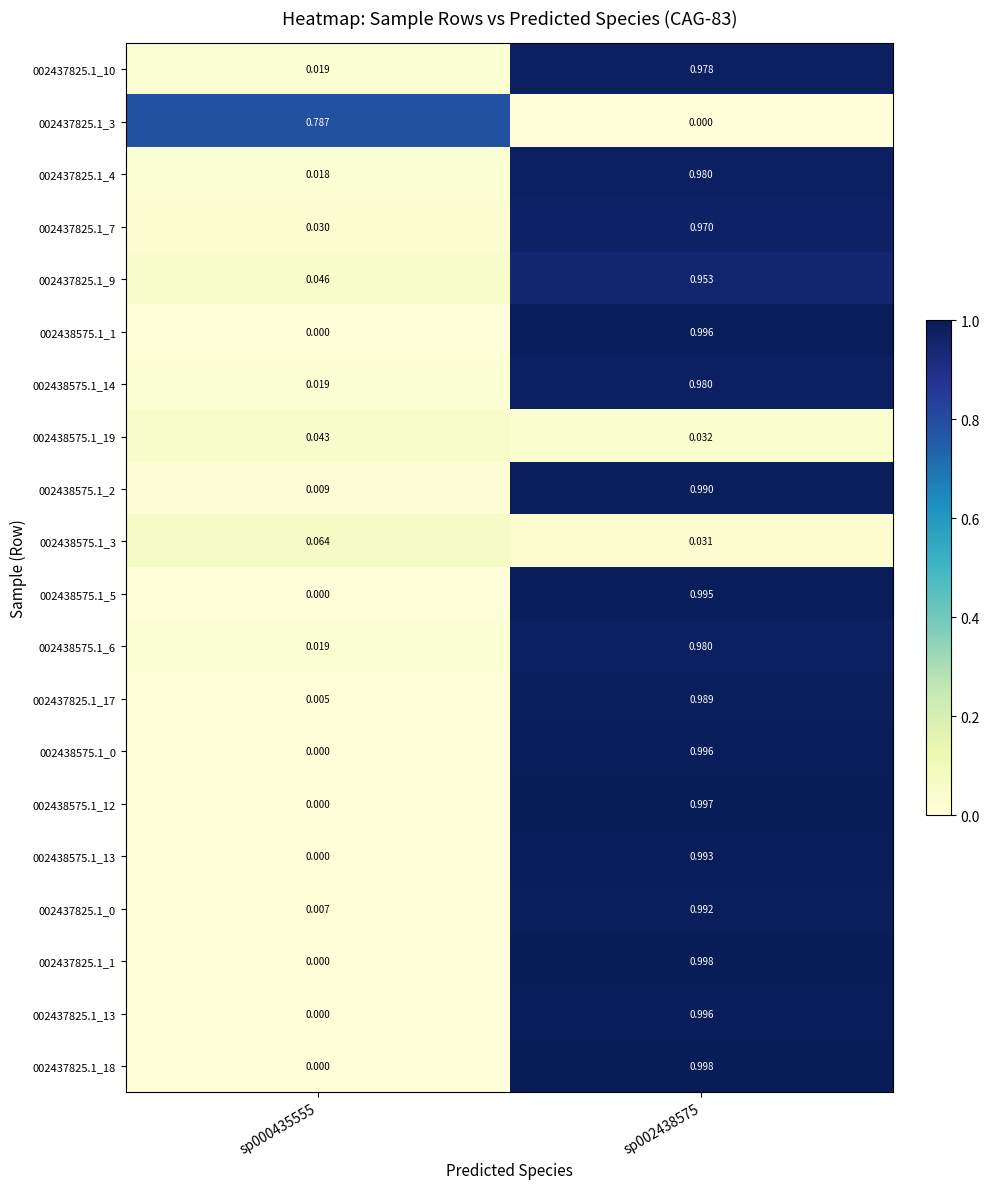

Is the value of 002437825.1_10 at sp000435555 greater than the value of 002438575.1_6 at sp002438575?

No